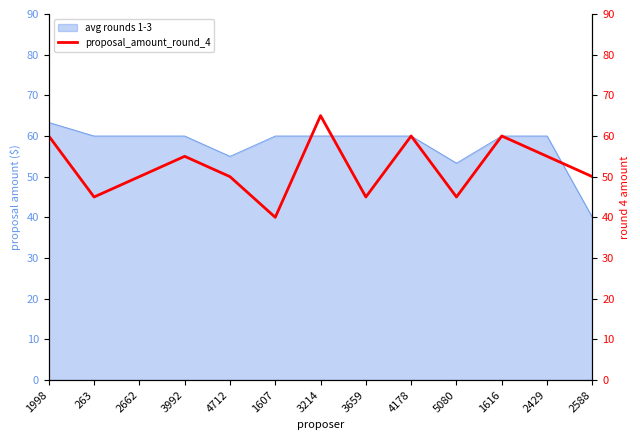

What is the label of the 8th point from the right?

1607